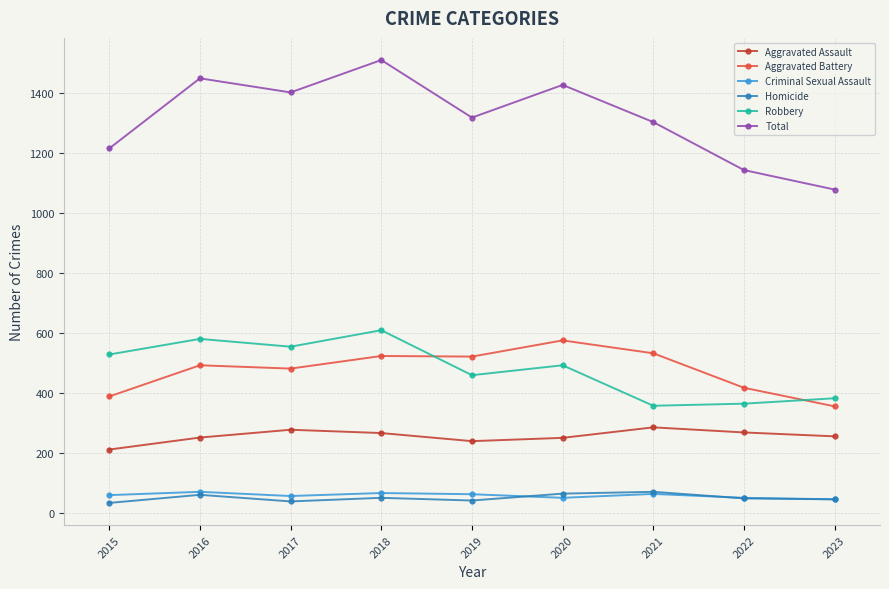

Which series has the largest total across all categories?

Total